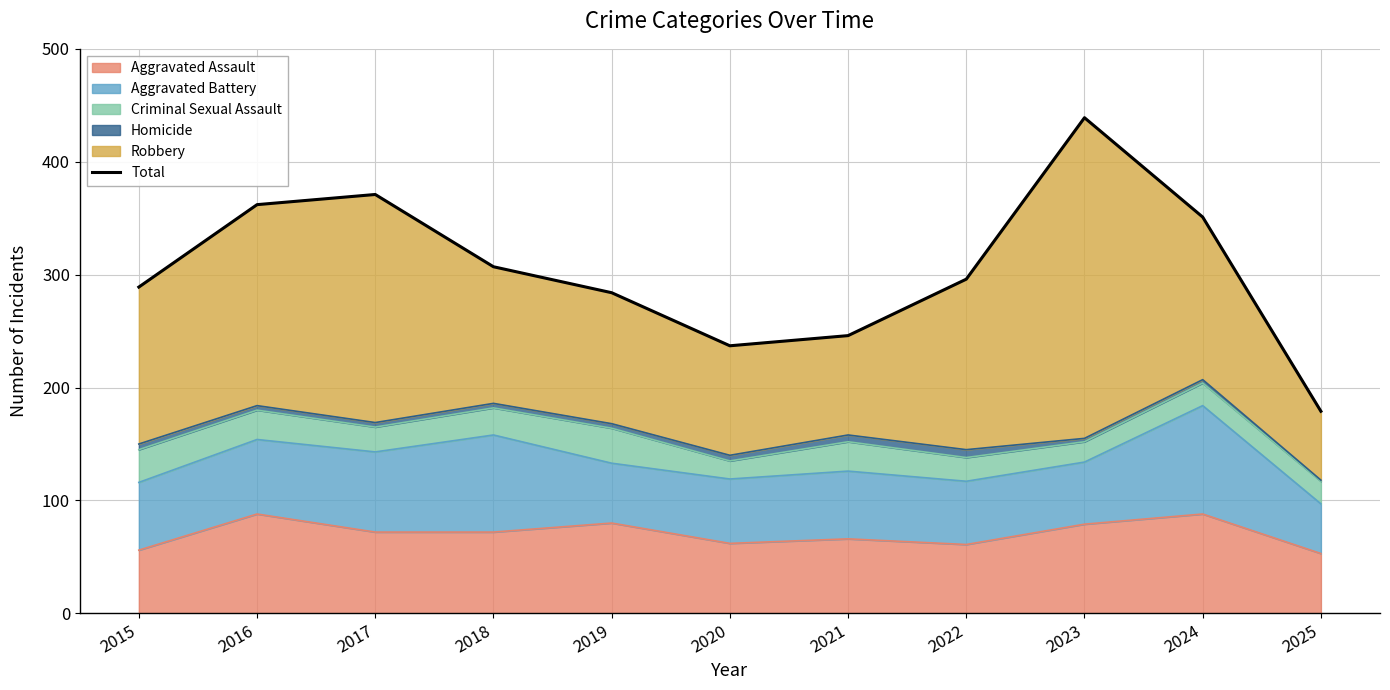

What is the smallest value displayed?

179